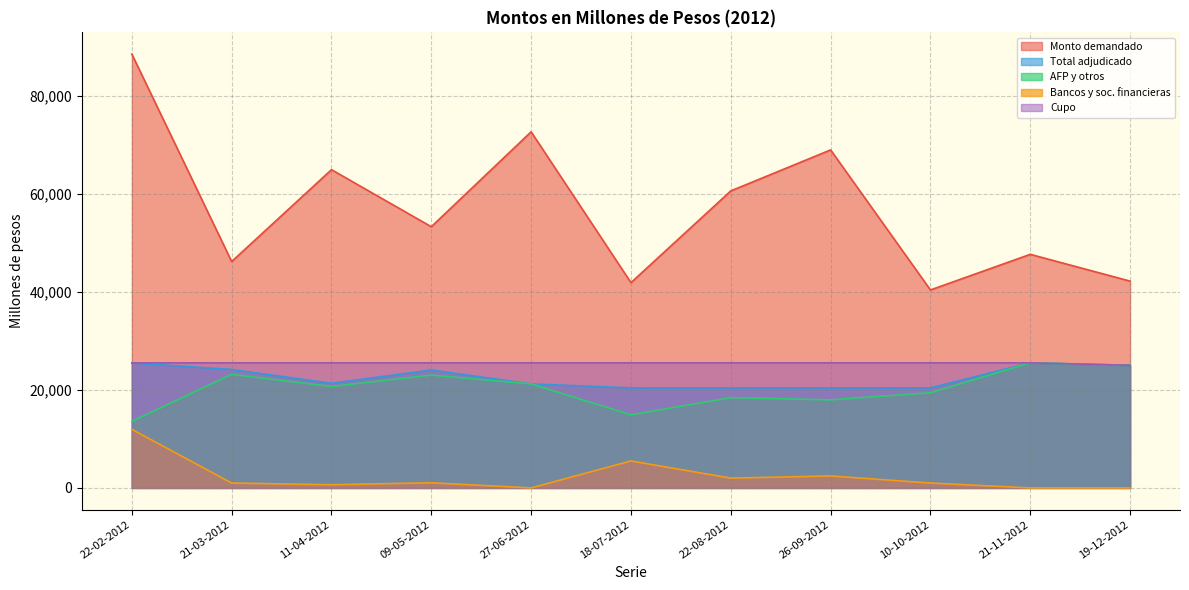

Reading left to right, transcribe all the data shown in this chart.

Monto demandado (millones de pesos): 22-02-2012=88450	21-03-2012=46150	11-04-2012=64880	09-05-2012=53250	27-06-2012=72600	18-07-2012=41850	22-08-2012=60550	26-09-2012=68910	10-10-2012=40360	21-11-2012=47620	19-12-2012=42160
Total monto adjudicado (millones de pesos): 22-02-2012=25500	21-03-2012=24150	11-04-2012=21330	09-05-2012=24050	27-06-2012=21200	18-07-2012=20400	22-08-2012=20400	26-09-2012=20400	10-10-2012=20400	21-11-2012=25500	19-12-2012=25000
Monto adjudicado AFP y otros (millones de pesos): 22-02-2012=13550	21-03-2012=23150	11-04-2012=20680	09-05-2012=23000	27-06-2012=21200	18-07-2012=14900	22-08-2012=18400	26-09-2012=17960	10-10-2012=19400	21-11-2012=25500	19-12-2012=25000
Monto adjudicado bancos y sociedades financieras (millones de pesos): 22-02-2012=11950	21-03-2012=1000	11-04-2012=650	09-05-2012=1050	27-06-2012=0	18-07-2012=5500	22-08-2012=2000	26-09-2012=2440	10-10-2012=1000	21-11-2012=0	19-12-2012=0
Cupo (millones de pesos): 22-02-2012=25500	21-03-2012=25500	11-04-2012=25500	09-05-2012=25500	27-06-2012=25500	18-07-2012=25500	22-08-2012=25500	26-09-2012=25500	10-10-2012=25500	21-11-2012=25500	19-12-2012=25000